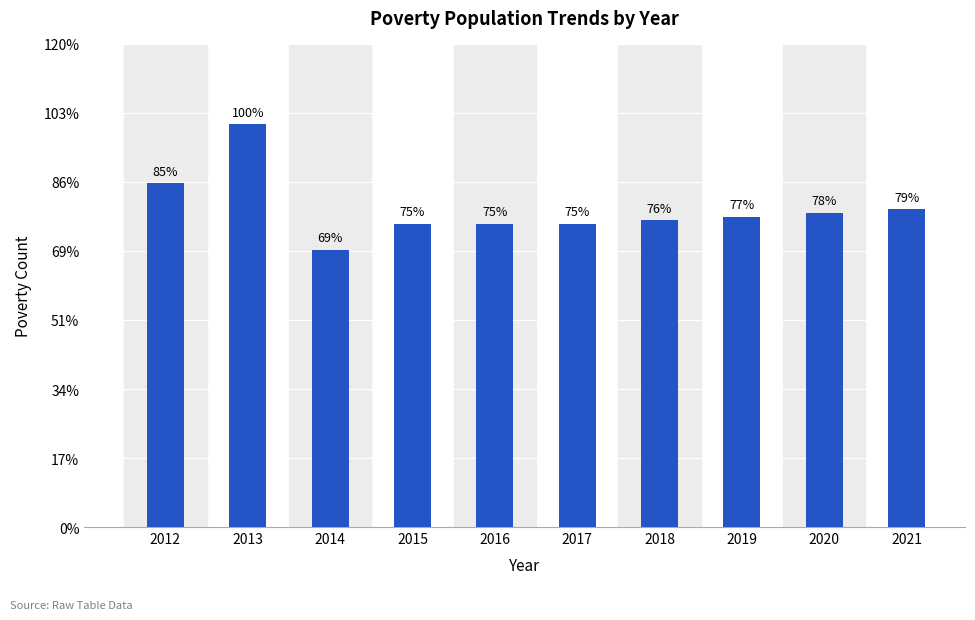

Does the chart contain any negative values?

No